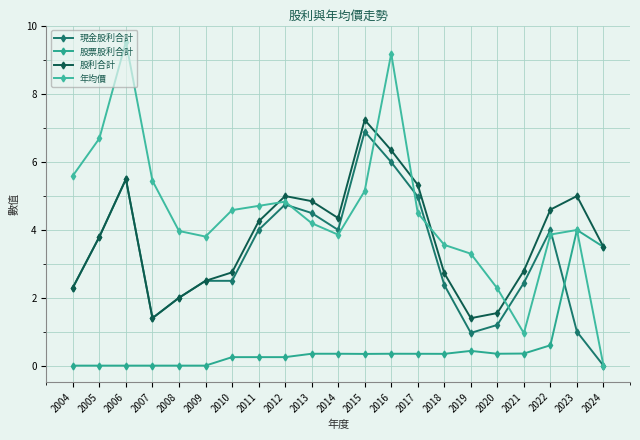

How many lines are shown in the chart?

4